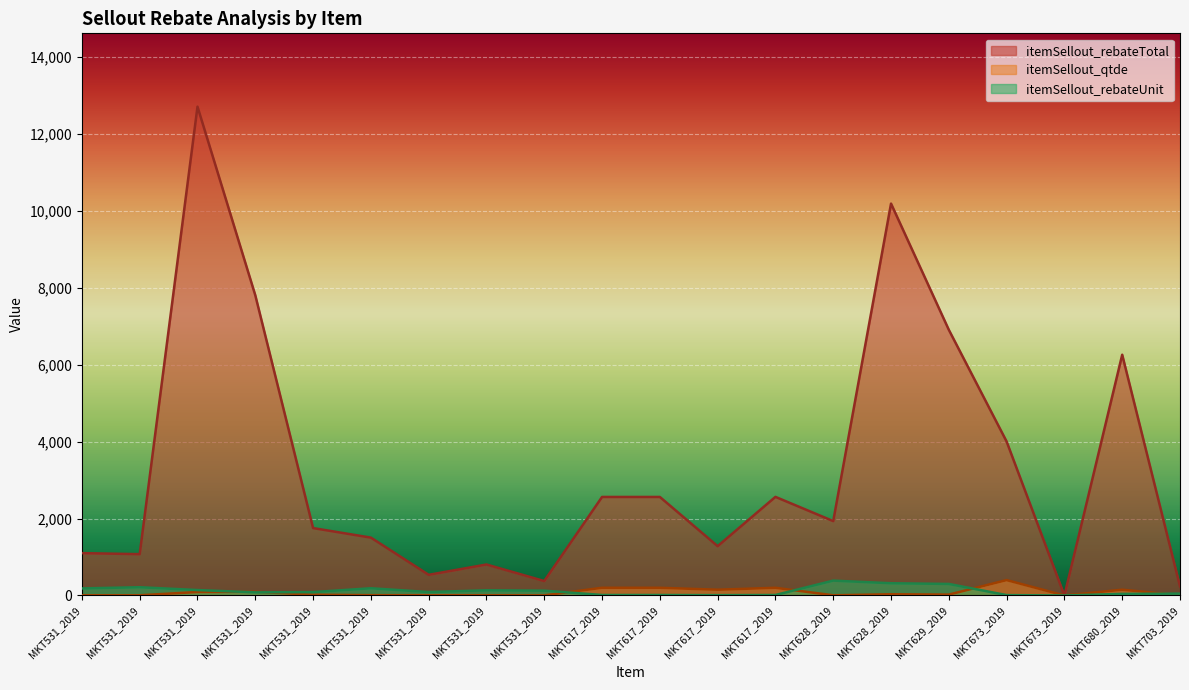

Between MKT617_2019 and MKT531_2019, which is larger?

MKT531_2019